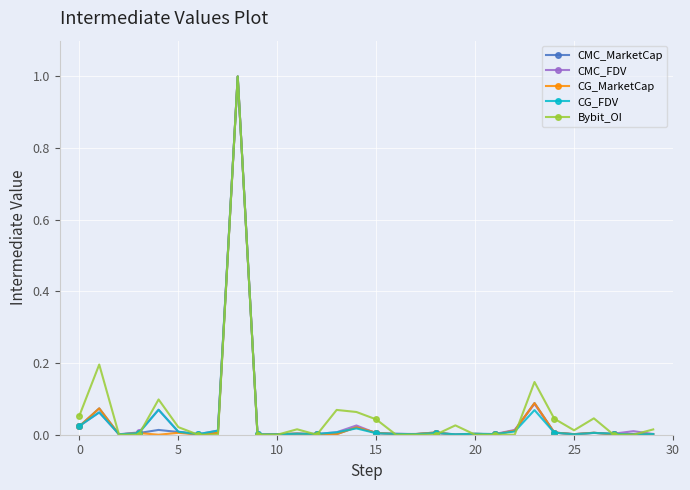

Which series has the largest total across all categories?

Bybit_OI